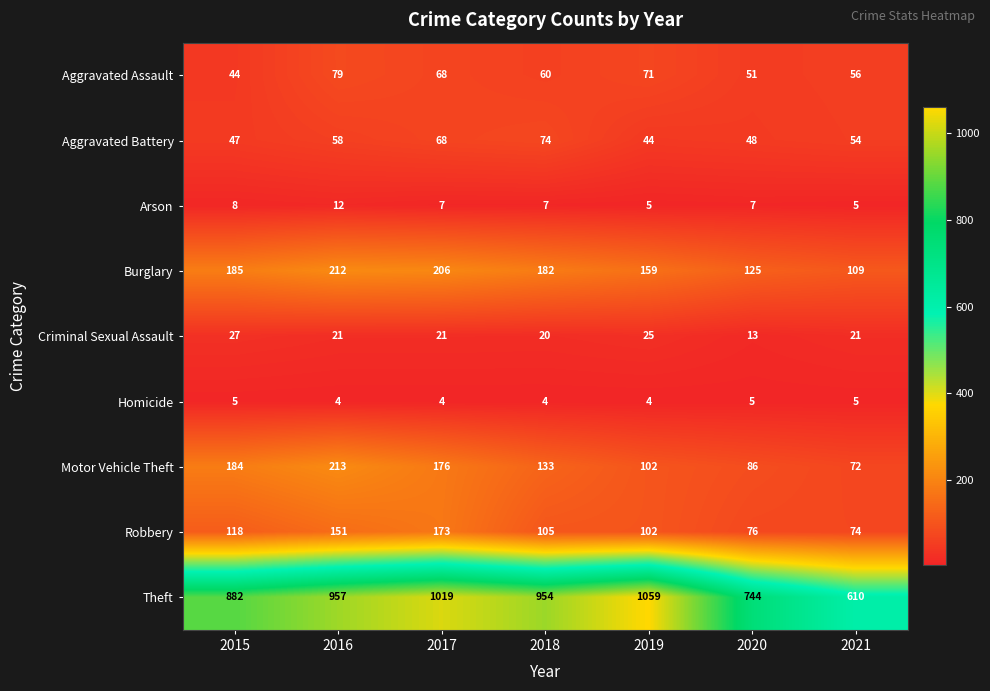

True or false: Motor Vehicle Theft has a value of 102 at 2019.

True